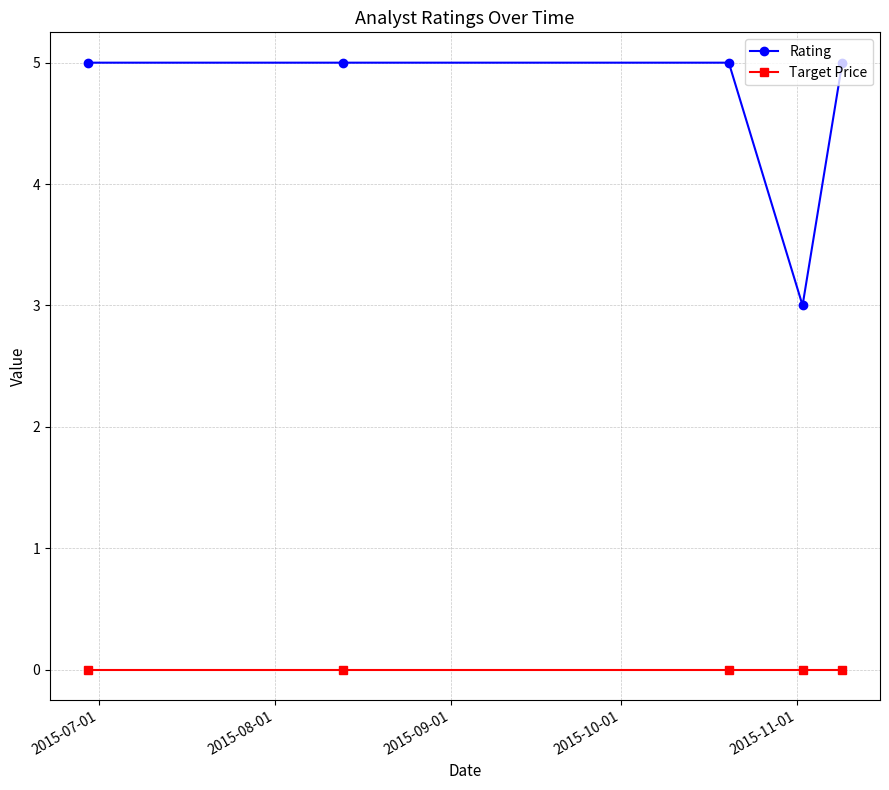

At how many categories does at least one series exceed 2?

5